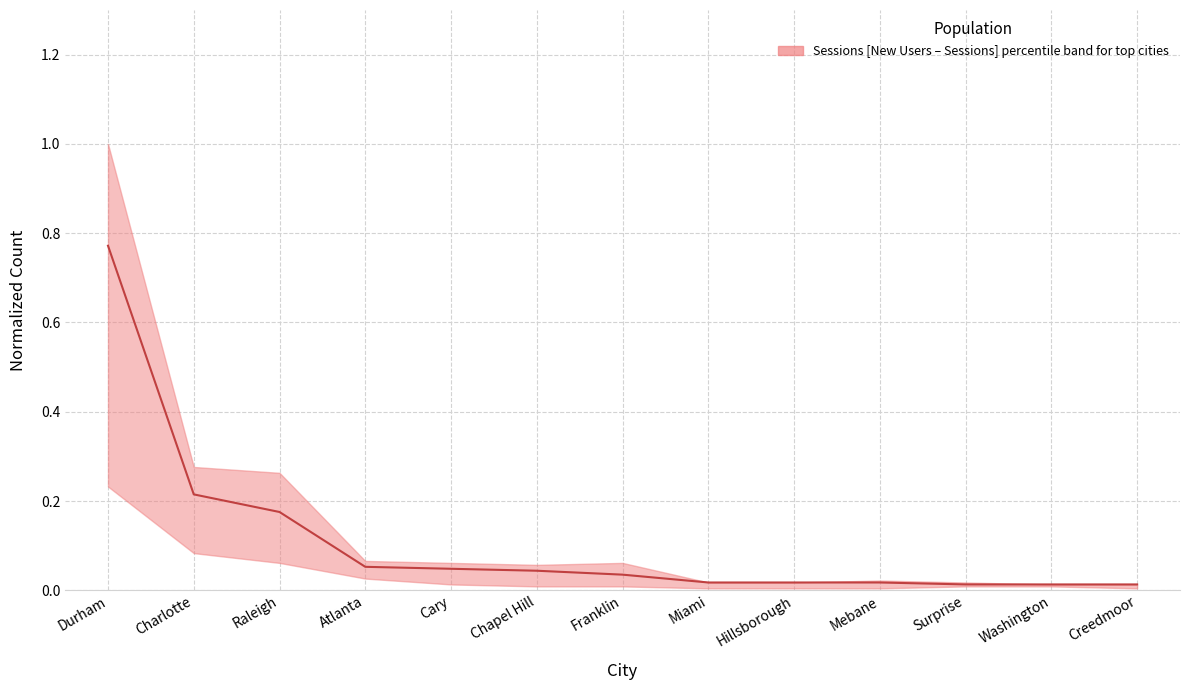

What is the label of the 10th point from the right?

Atlanta